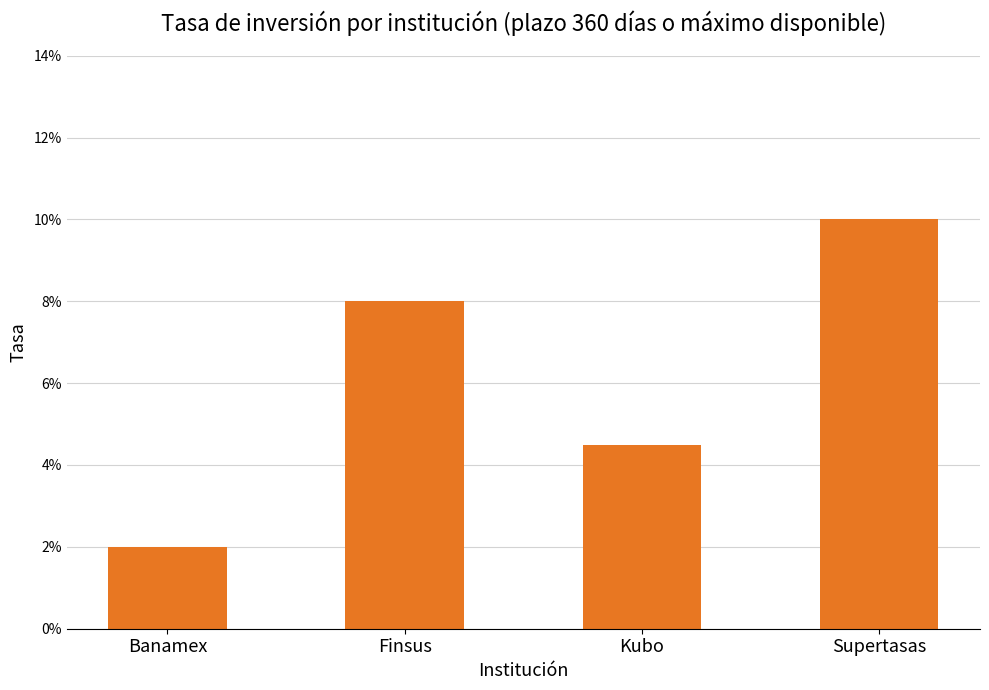

Does the chart contain any negative values?

No